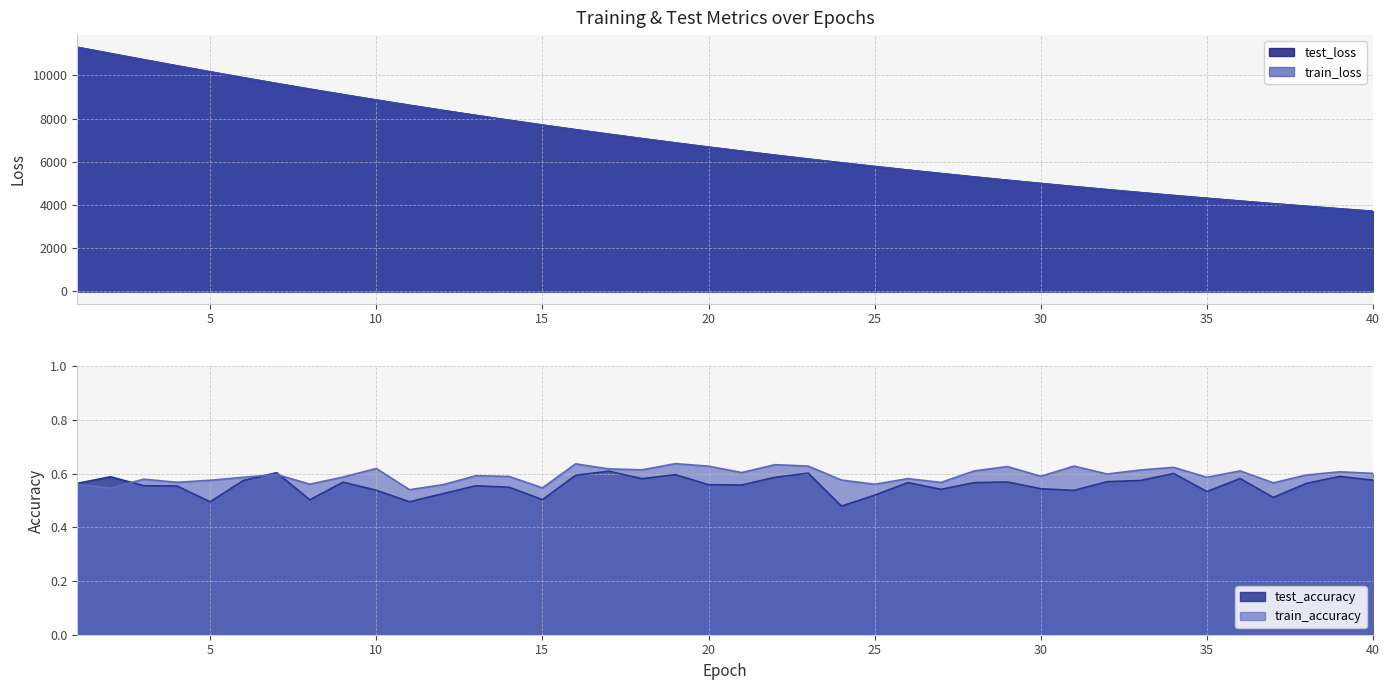

The test_loss series shows 8149.3 at 13. True or false?

True